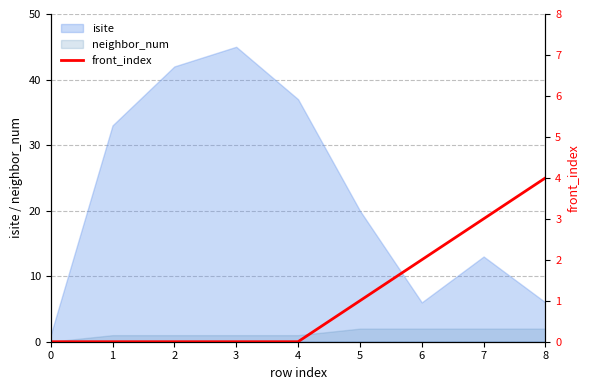

True or false: isite and neighbor_num intersect in this chart.

False